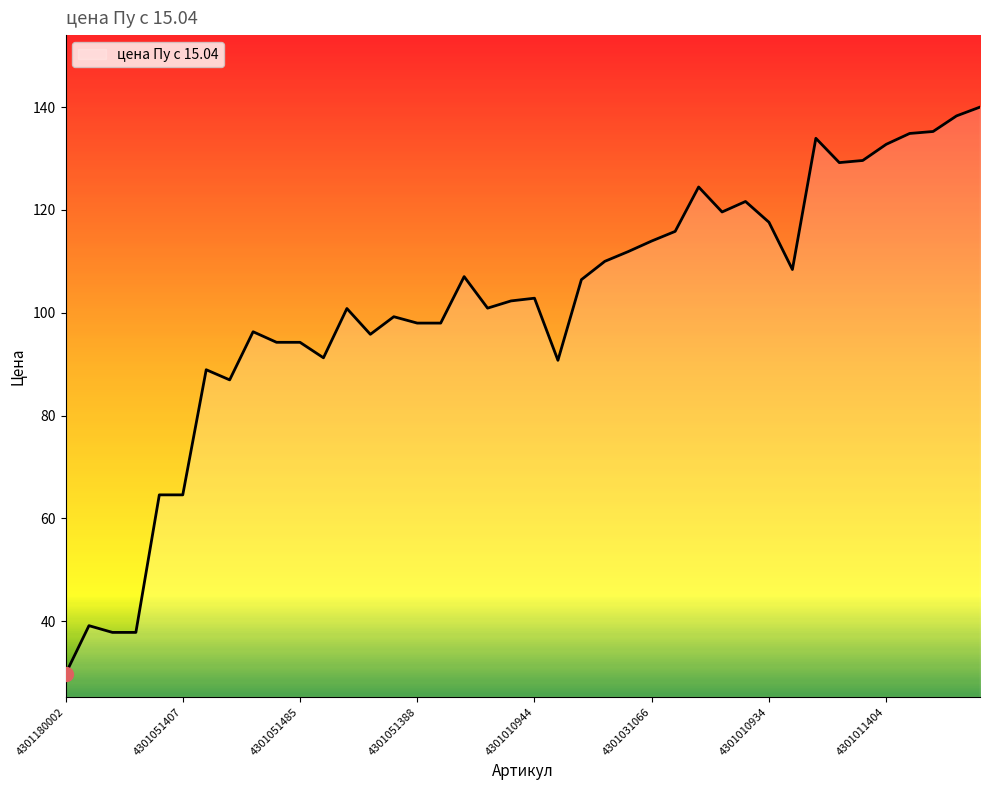

What is the greatest value displayed?

140.0